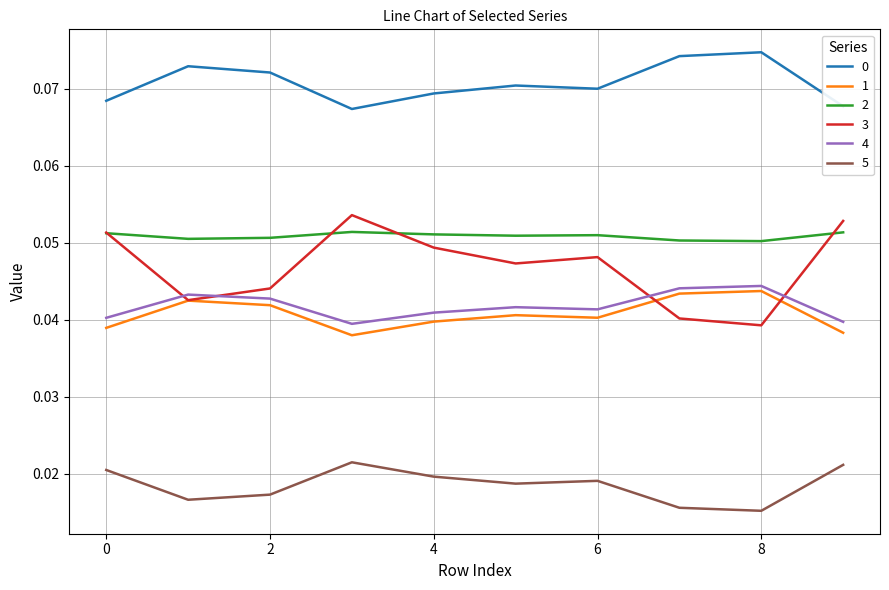

What is the sum of all 2 values?

0.5